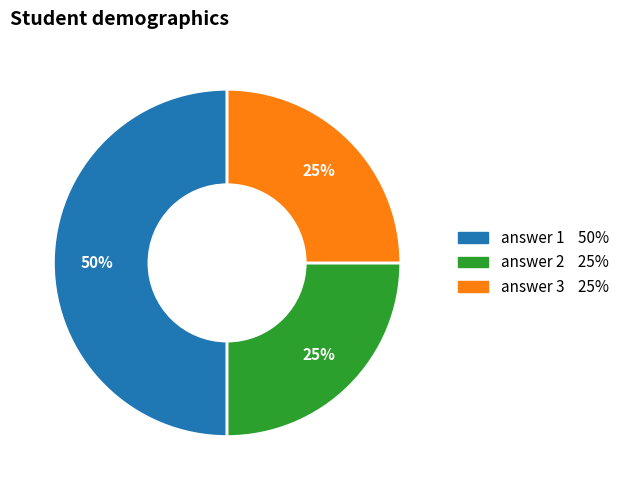

How many slices are in this pie chart?

3